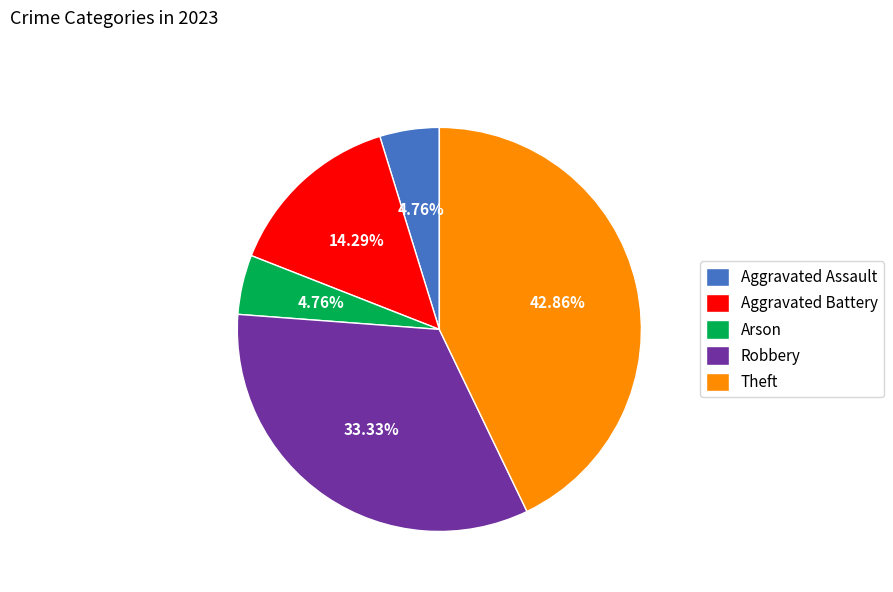

Does any single category account for the majority?

No